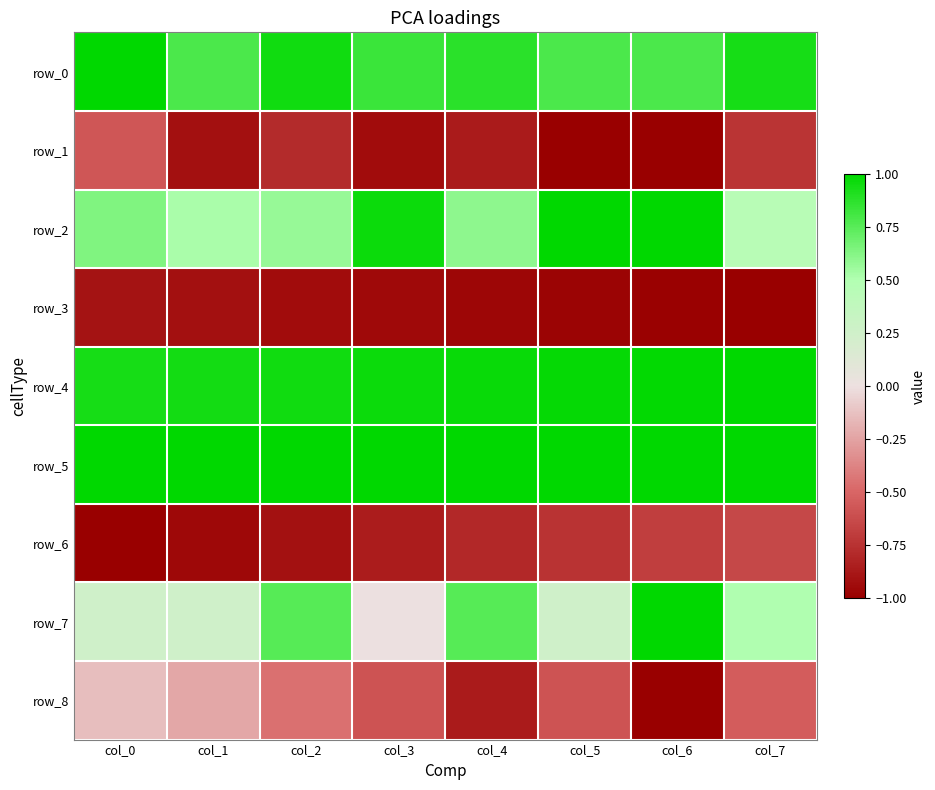

At how many categories does at least one series exceed 0?

8